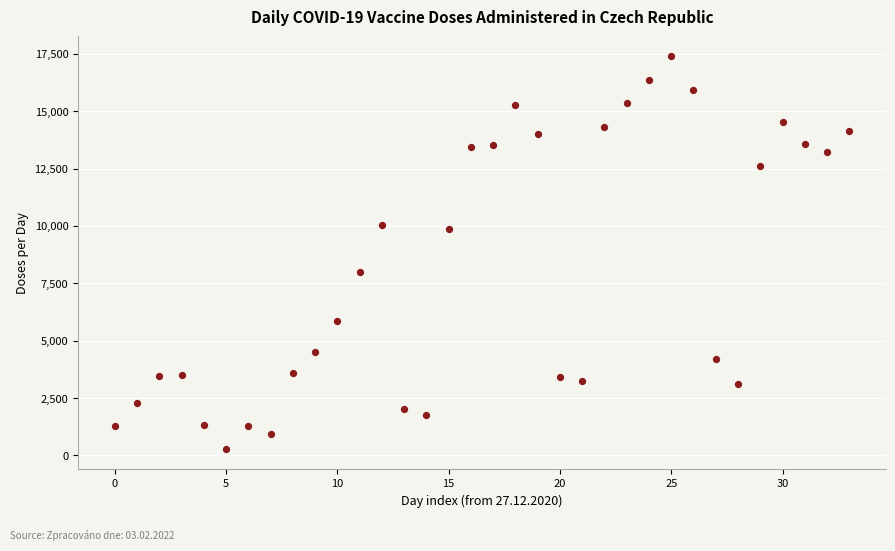

What Y value in the scatter plot is closest to 8836?

8000